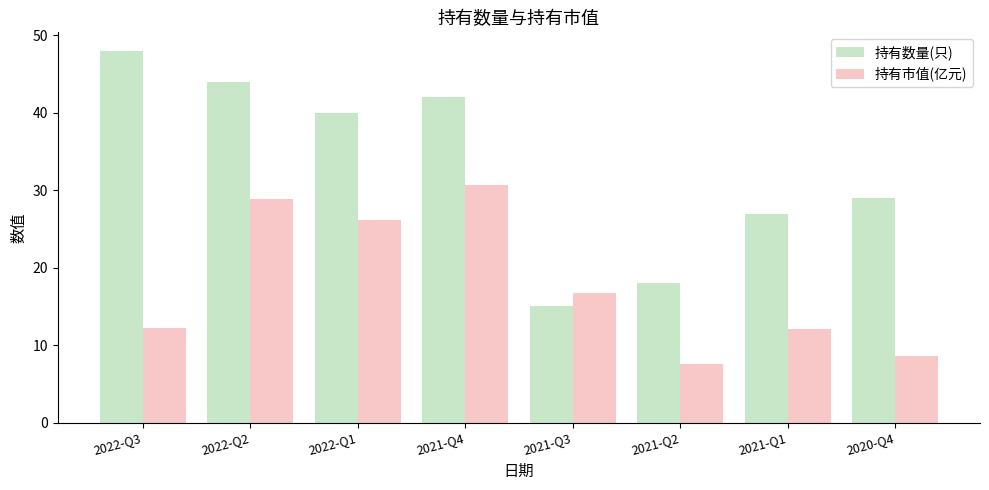

At which label does 持有市值(亿元) first exceed 16?

2022-Q2